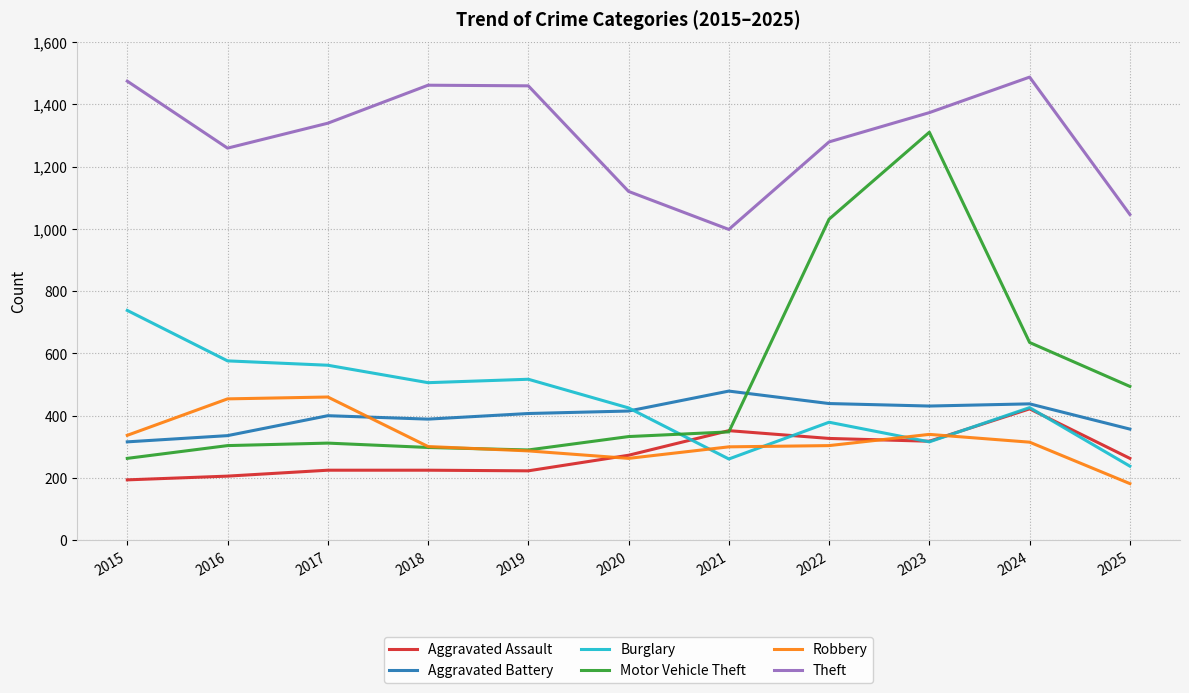

Which category has the highest value in the Aggravated Assault series?

2024